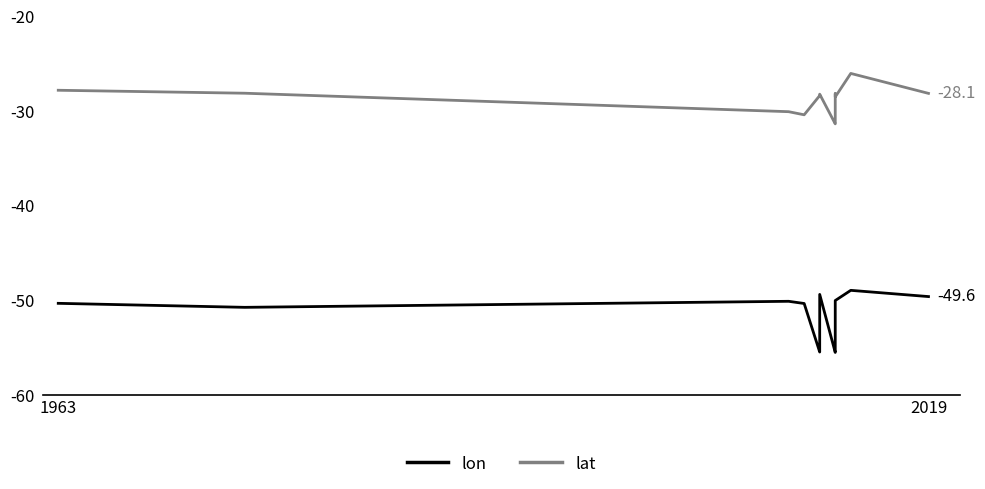

Where is lat nearest to the value -28?

2019